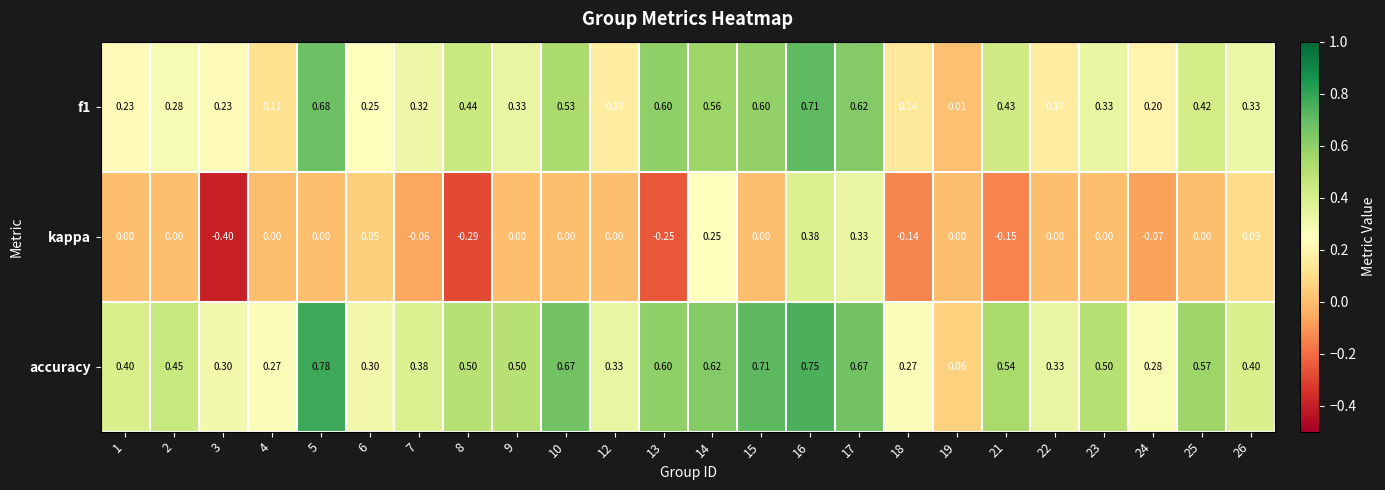

Which series has the largest range (max minus min)?

kappa